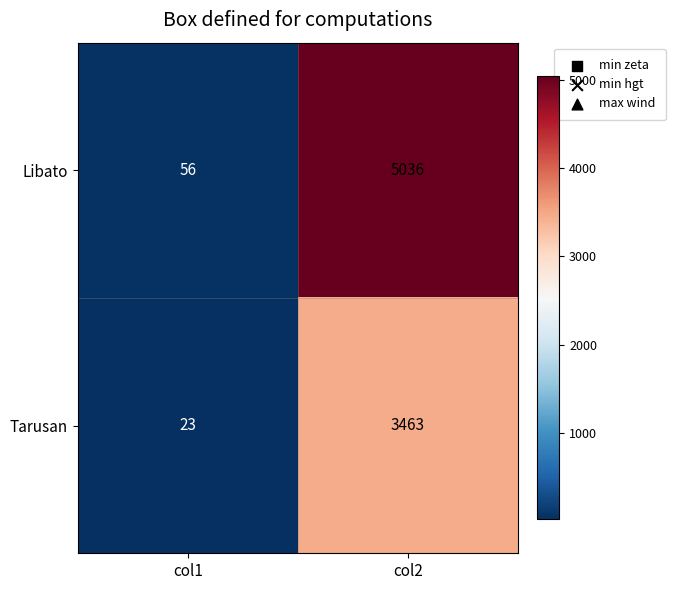

Reading left to right, what are all the values shown in this chart?

Libato: col1=56	col2=5036
Tarusan: col1=23	col2=3463